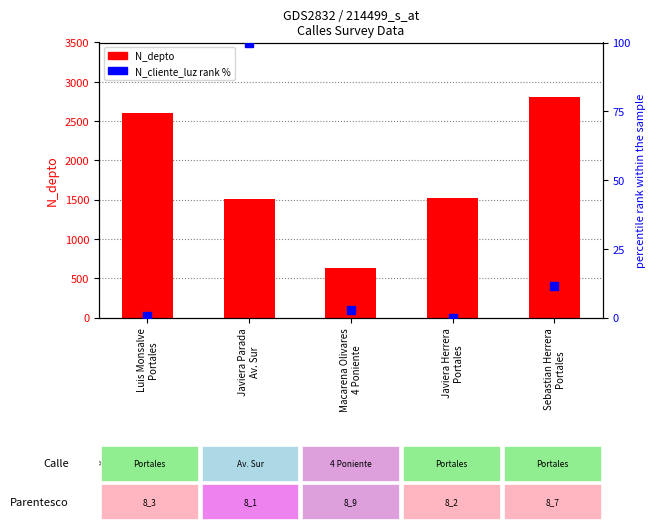

At how many categories does at least one series exceed 59?

5